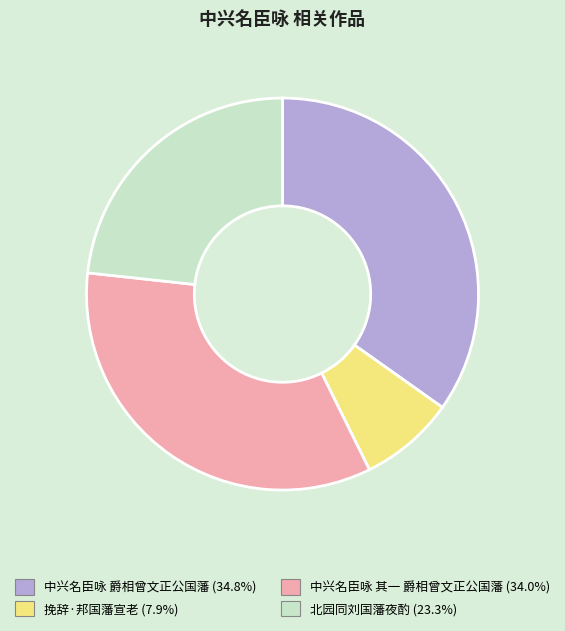

Does 中兴名臣咏 其一 爵相曾文正公国藩 account for over 50% of the chart?

No